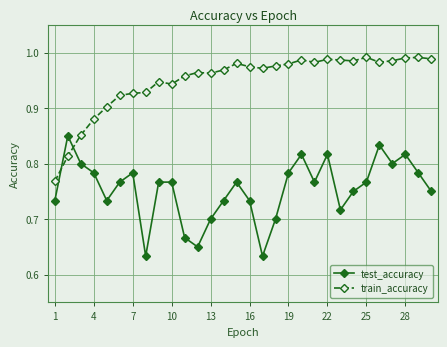

True or false: test_accuracy and train_accuracy intersect in this chart.

True